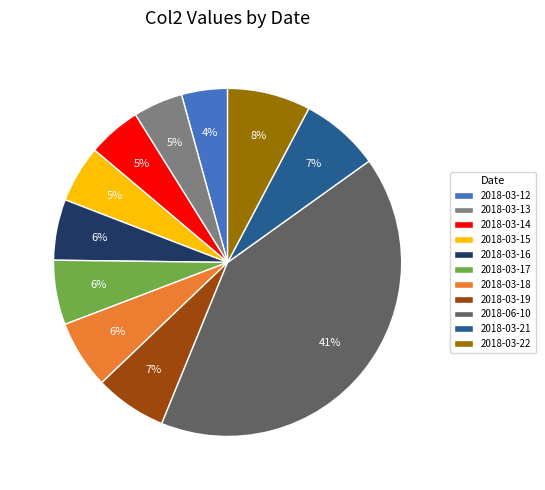

To the nearest percent, what is the difference between the largest and smallest slice percentages?

37%